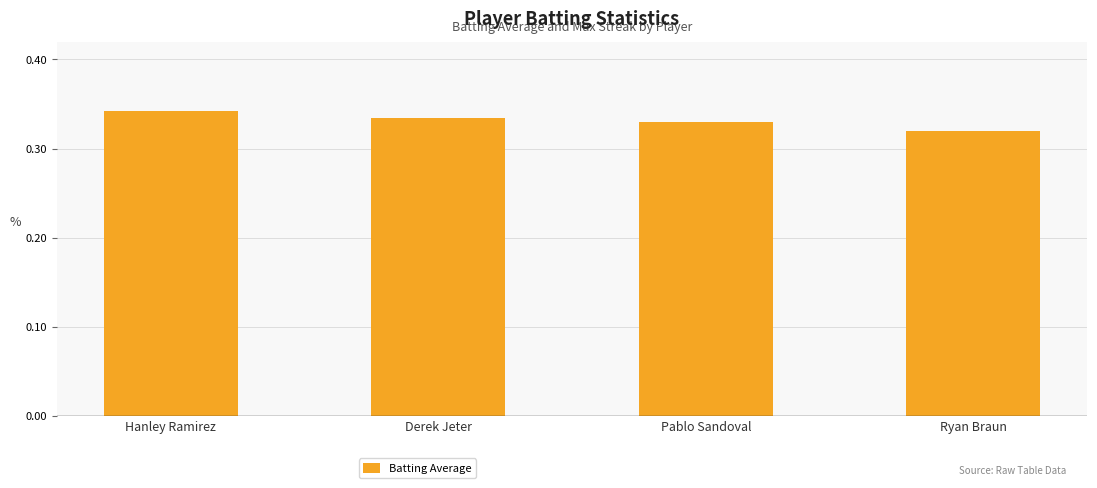

At which category does the chart reach its minimum across all series?

Ryan Braun